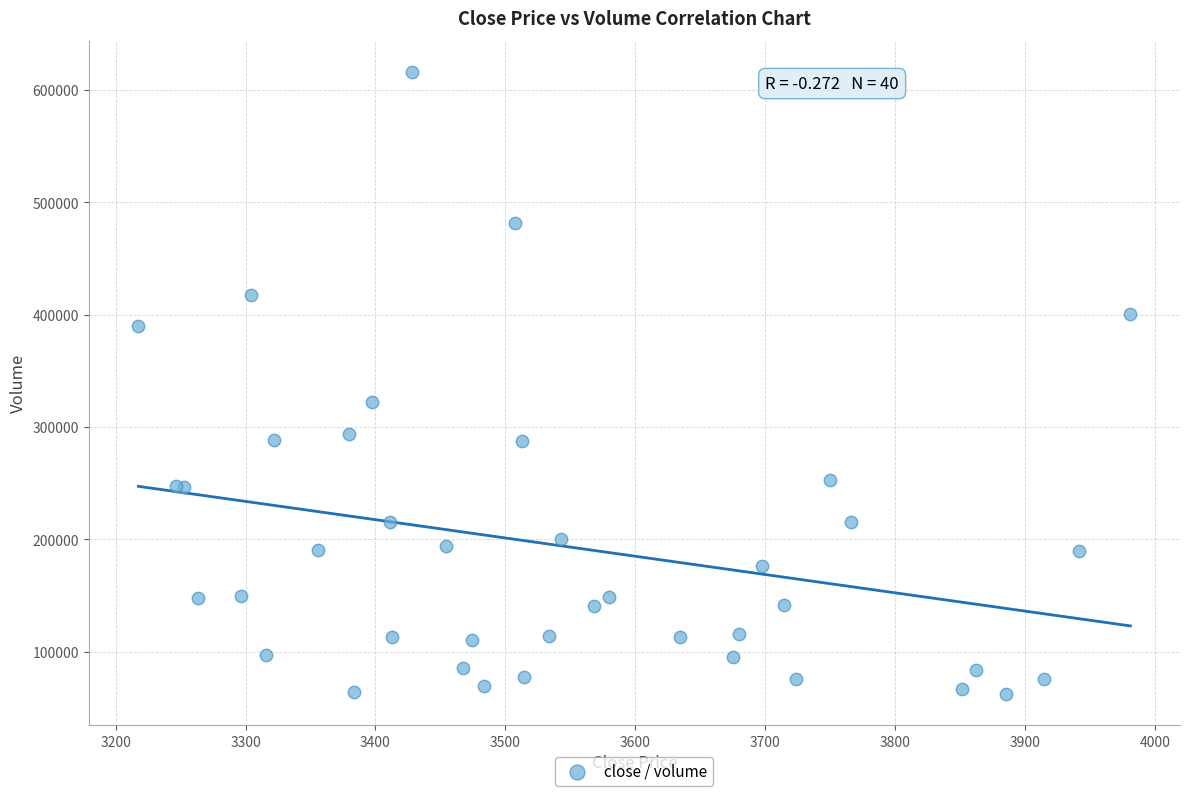

What Y value in the scatter plot is closest to 339163?

322575